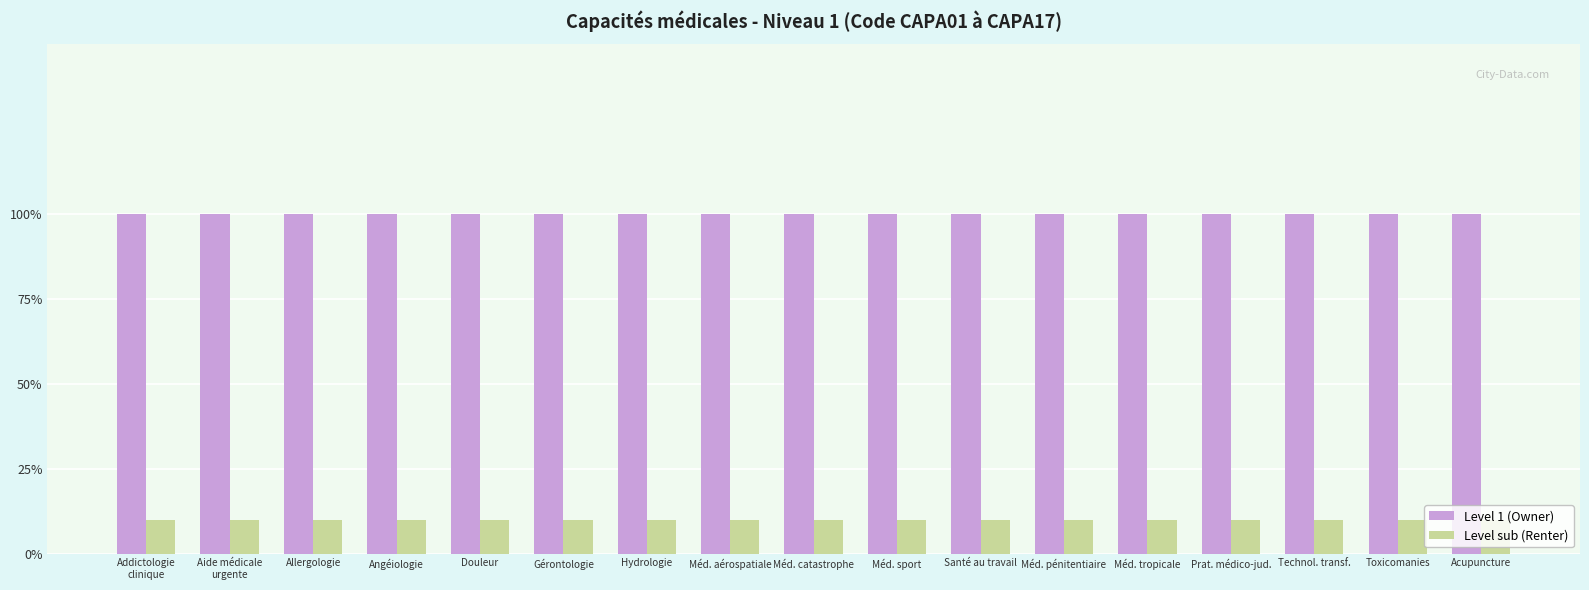

What are all the series names shown in the legend?

Level 1 (Owner), Level sub (Renter)